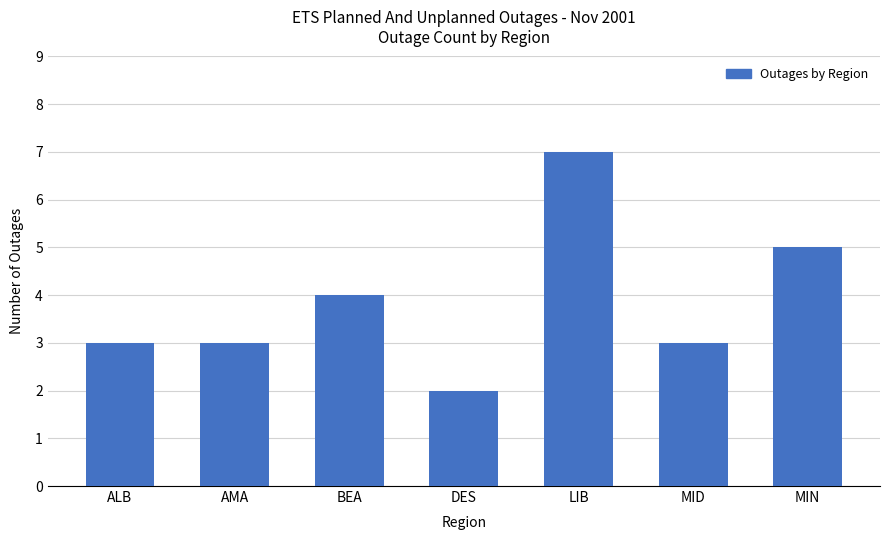

At which label is the value closest to 4?

BEA